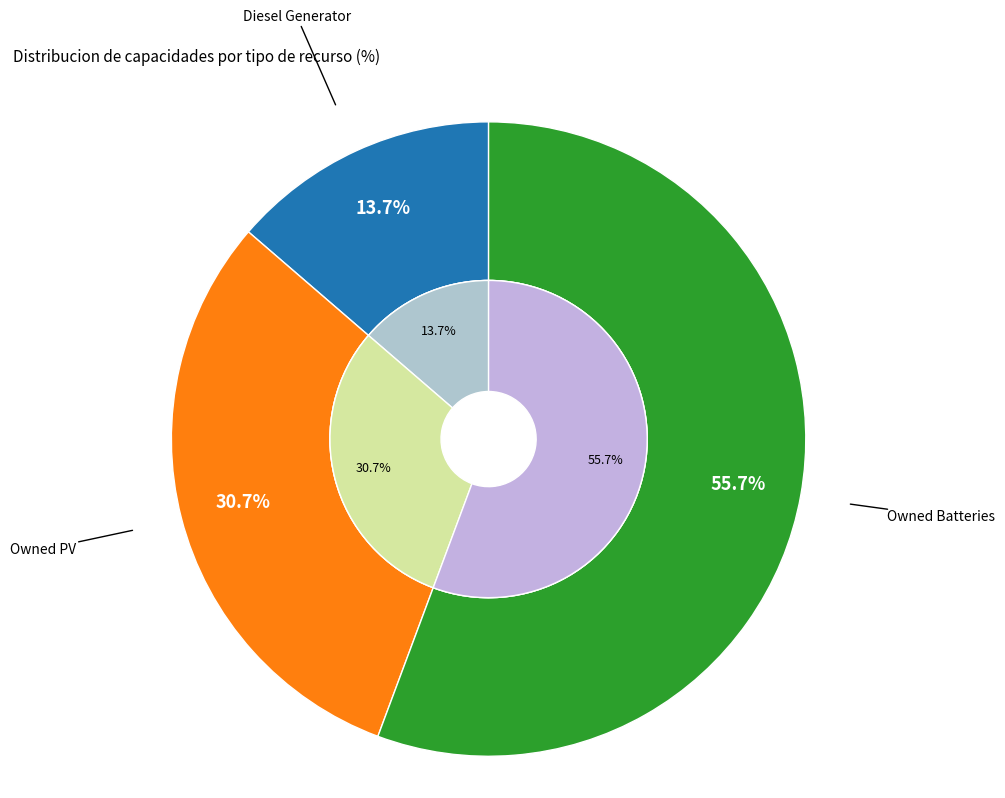

Rank the categories by value from lowest to highest.

Diesel Generator, Owned PV, Owned Batteries